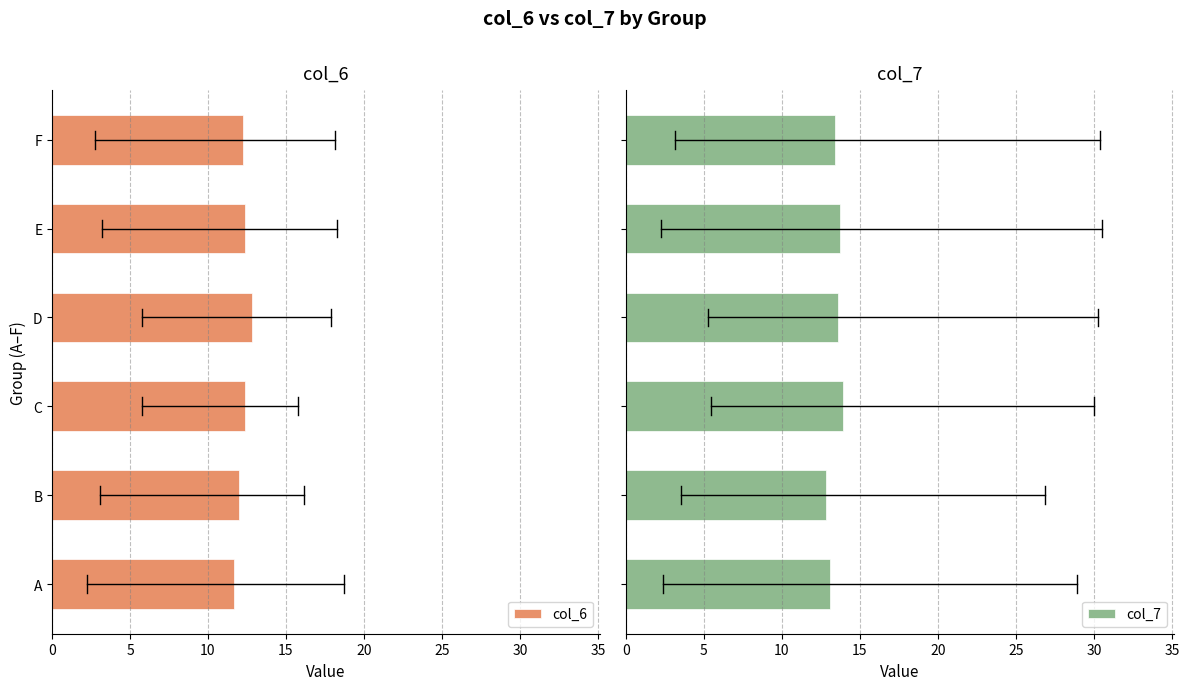

What is the difference between the second highest and minimum values in the col_7 series?

0.9